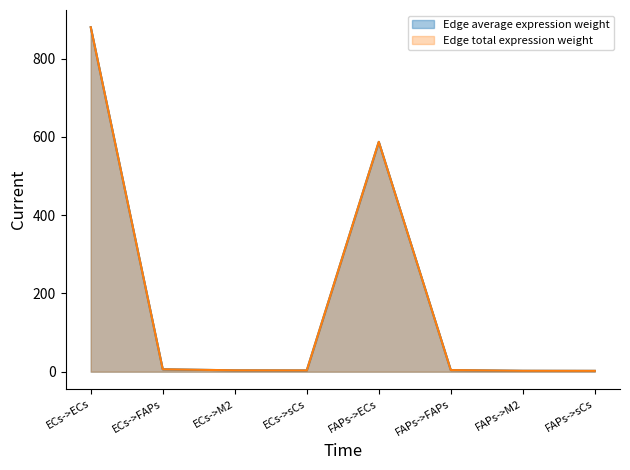

Between ECs->M2 and ECs->sCs, which series saw the biggest shift?

Edge average expression weight line